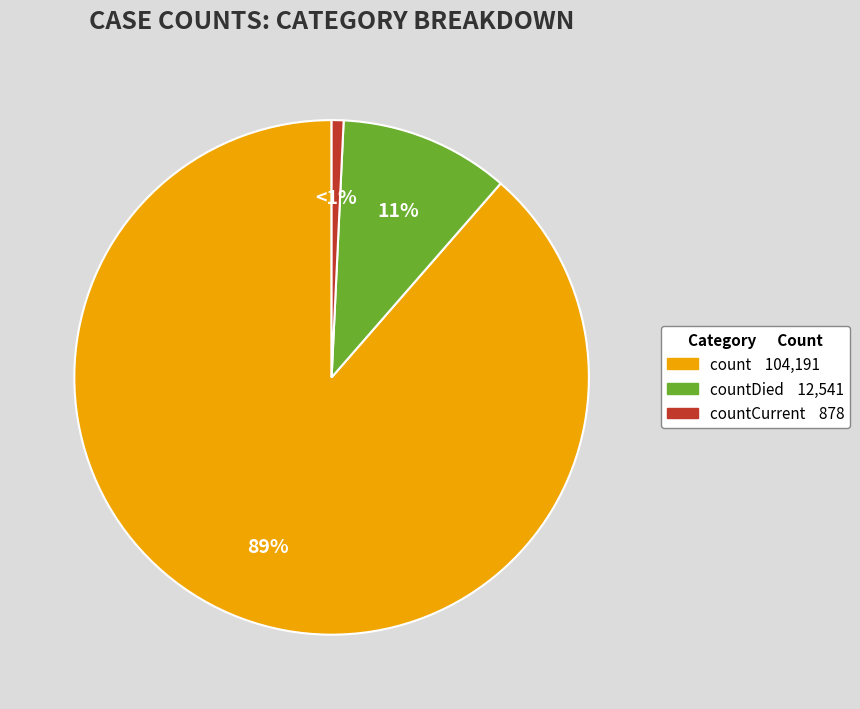

Is there any slice that represents more than half of the pie?

Yes